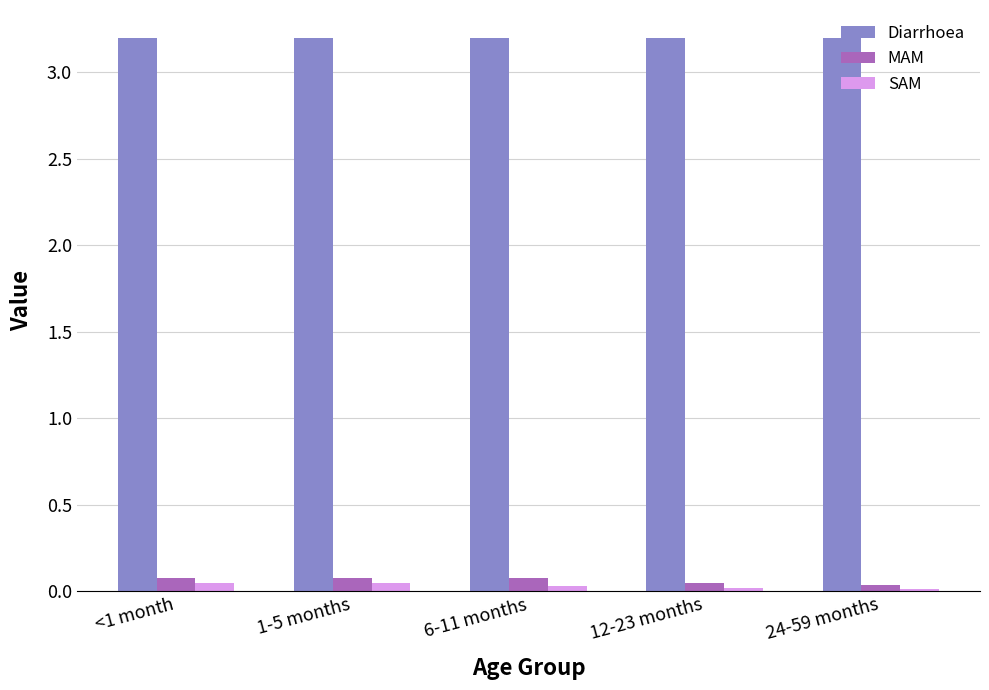

What are all the series names shown in the legend?

Diarrhoea, MAM, SAM